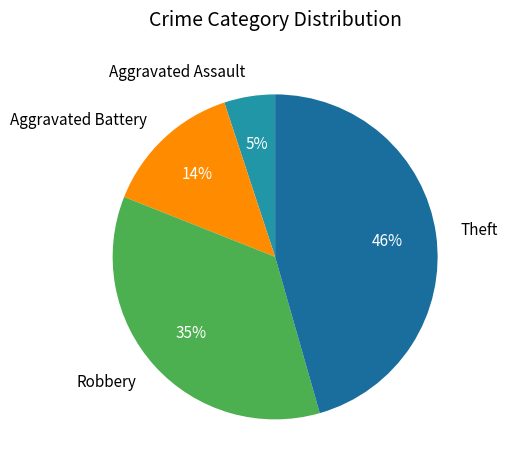

Combined, do Robbery and Aggravated Battery account for over 50%?

No